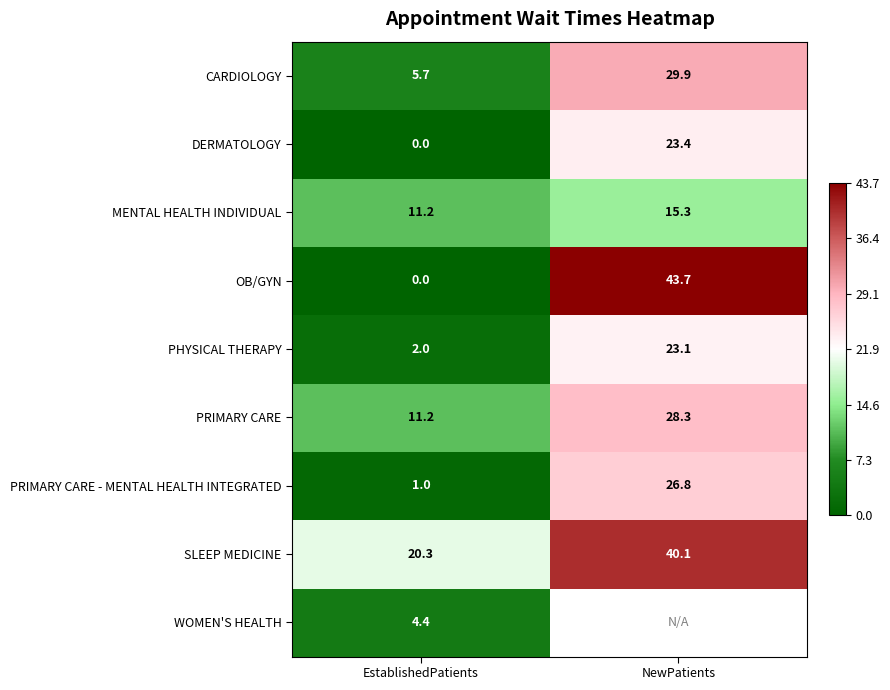

What is the difference between the highest and lowest values at NewPatients?

28.4